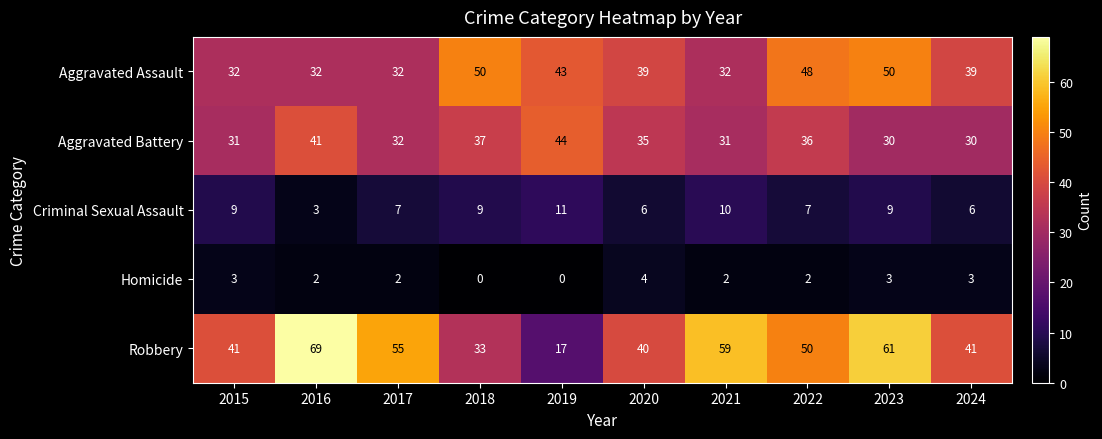

The value of Aggravated Battery at 2017 is 32. True or false?

True